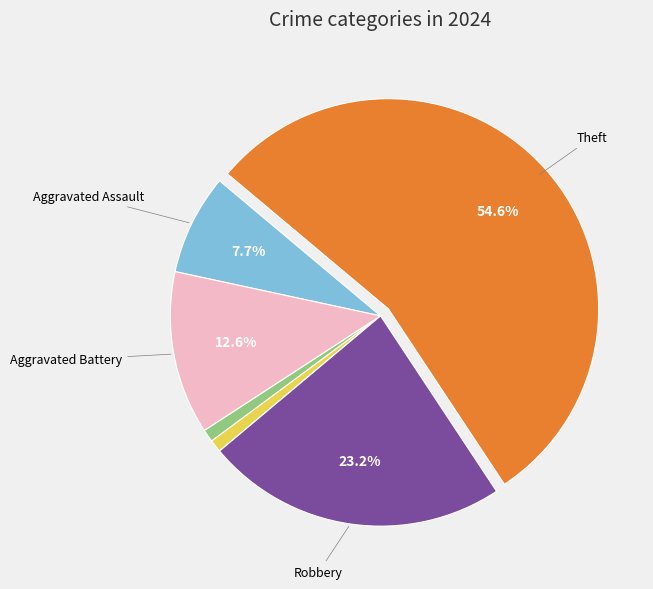

Does any single category account for the majority?

Yes